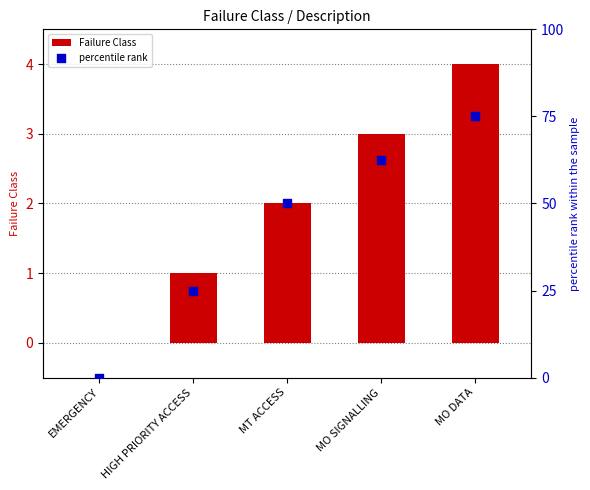

What are all the series names shown in the legend?

Failure Class, percentile rank